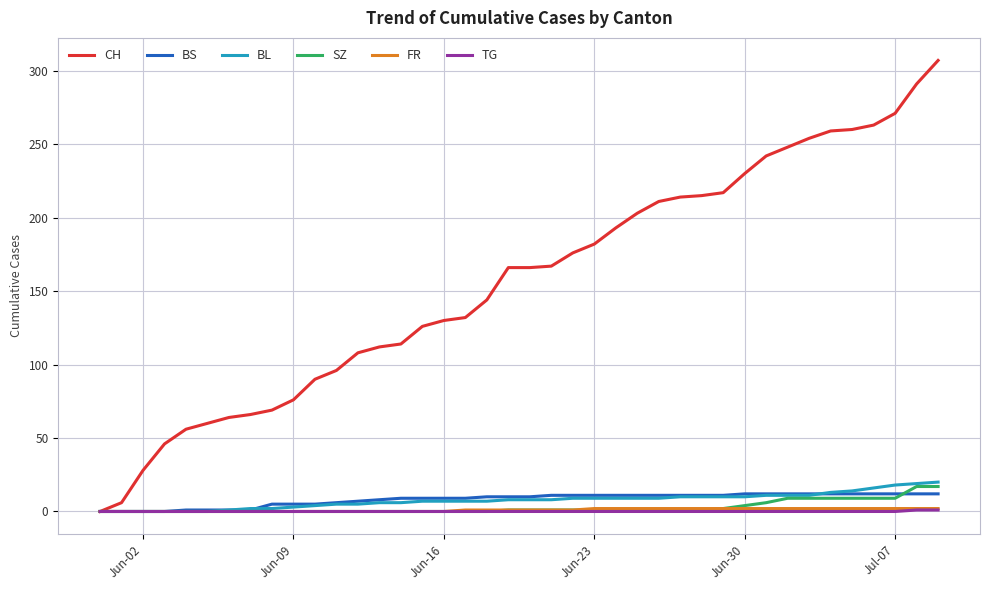

Which series has the largest range (max minus min)?

CH